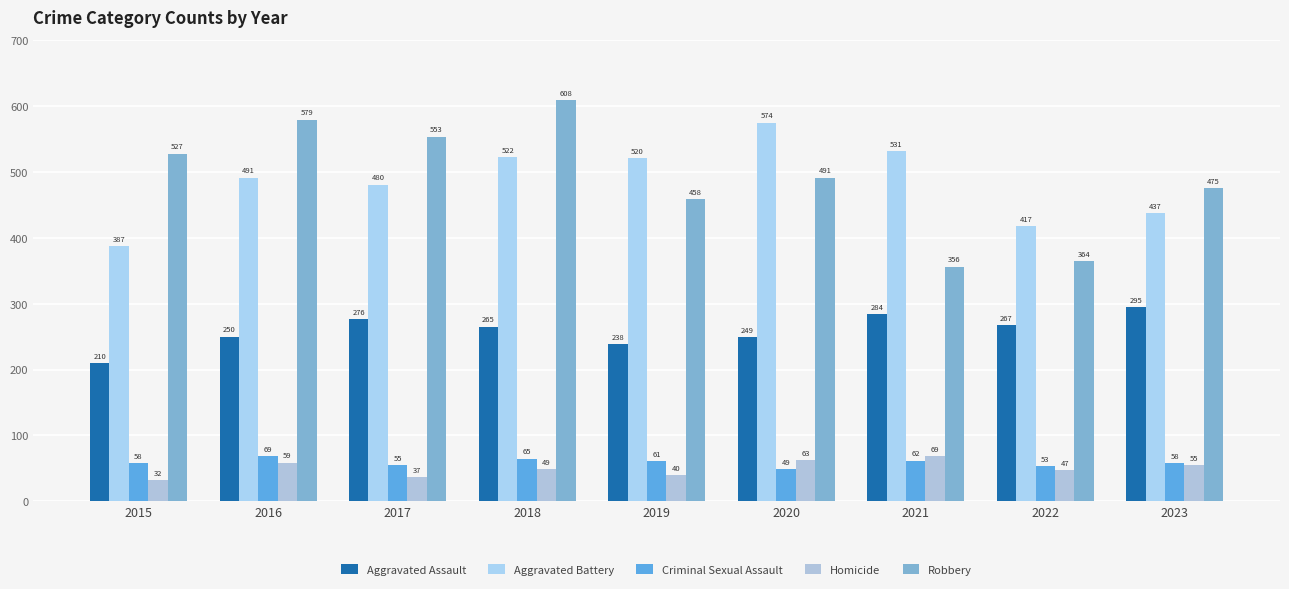

Where is Homicide nearest to the value 50?

2018